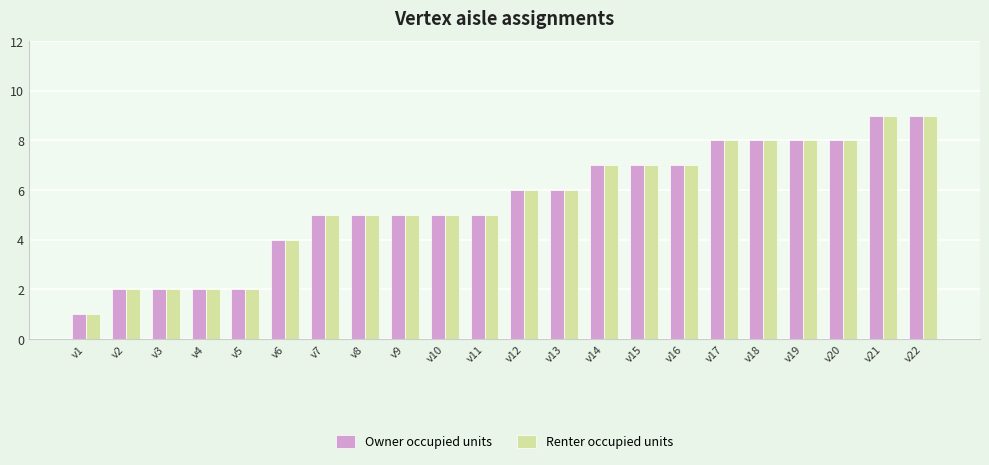

What is the total value across all series at v21?

18